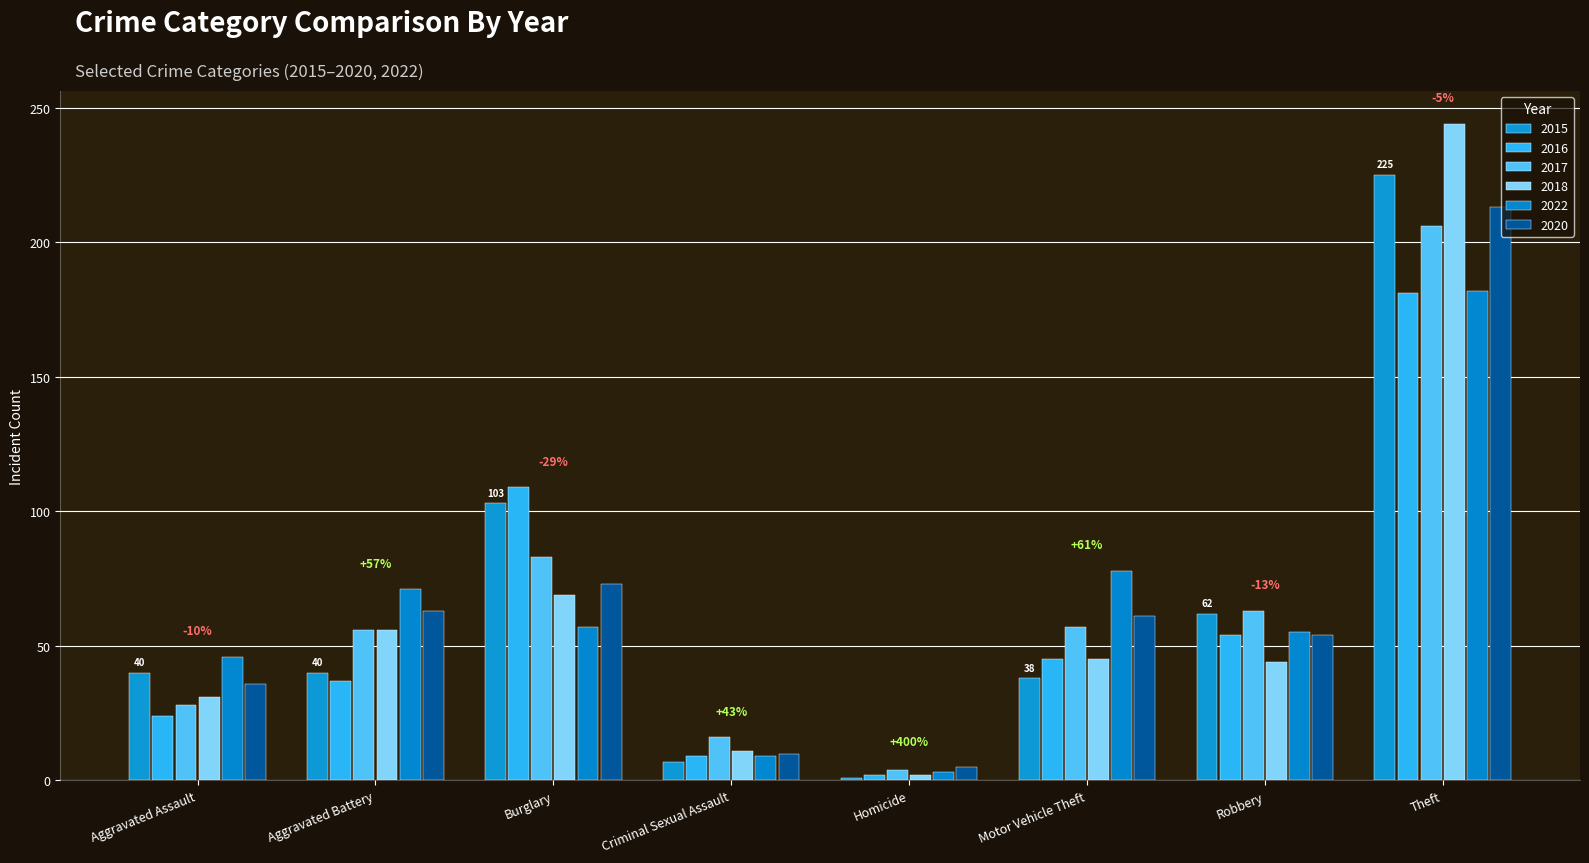

What is the value of the 2015 bar at the 2nd from the left?

40